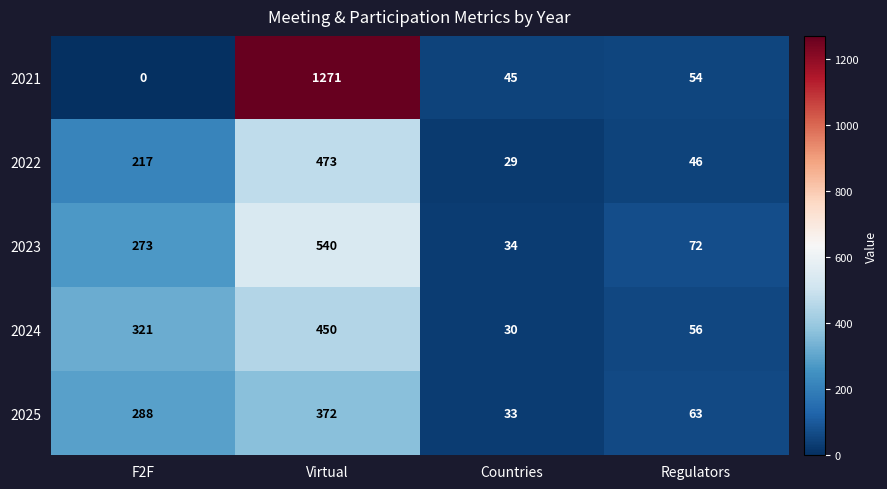

Reading left to right, transcribe all the data shown in this chart.

2021: F2F=0	Virtual=1271	Countries=45	Regulators=54
2022: F2F=217	Virtual=473	Countries=29	Regulators=46
2023: F2F=273	Virtual=540	Countries=34	Regulators=72
2024: F2F=321	Virtual=450	Countries=30	Regulators=56
2025: F2F=288	Virtual=372	Countries=33	Regulators=63